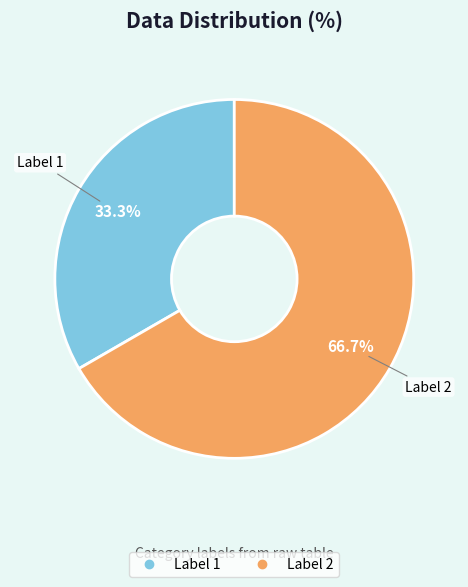

Is there a majority slice in this chart?

Yes